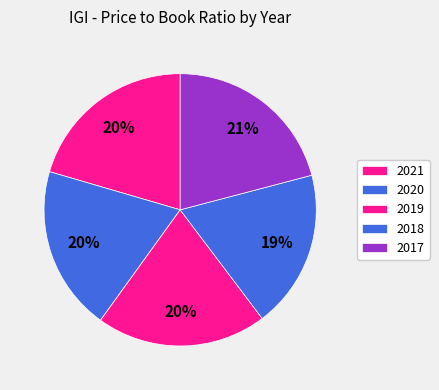

Rank the categories by value from highest to lowest.

2017, 2021, 2019, 2020, 2018